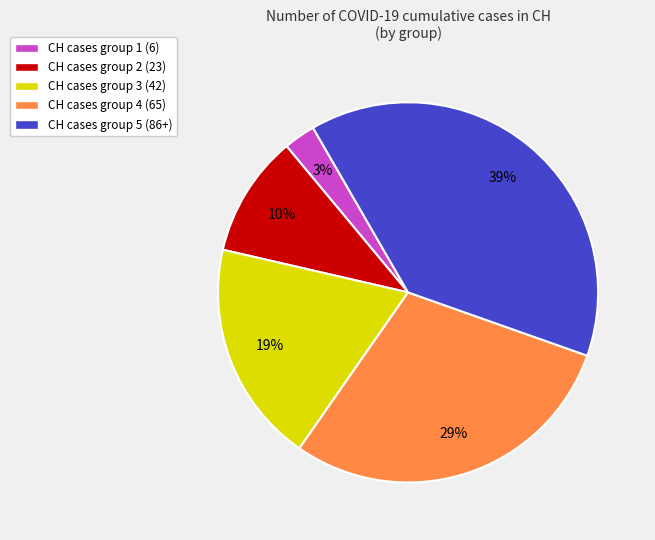

To the nearest percent, what is the difference between the largest and smallest slice percentages?

36%